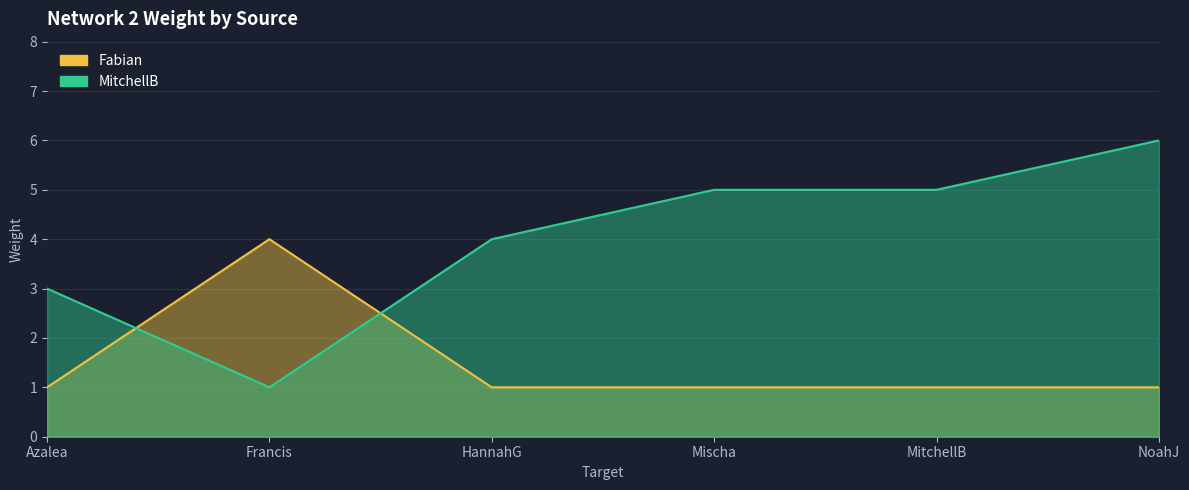

True or false: MitchellB and Fabian cross at least once.

True